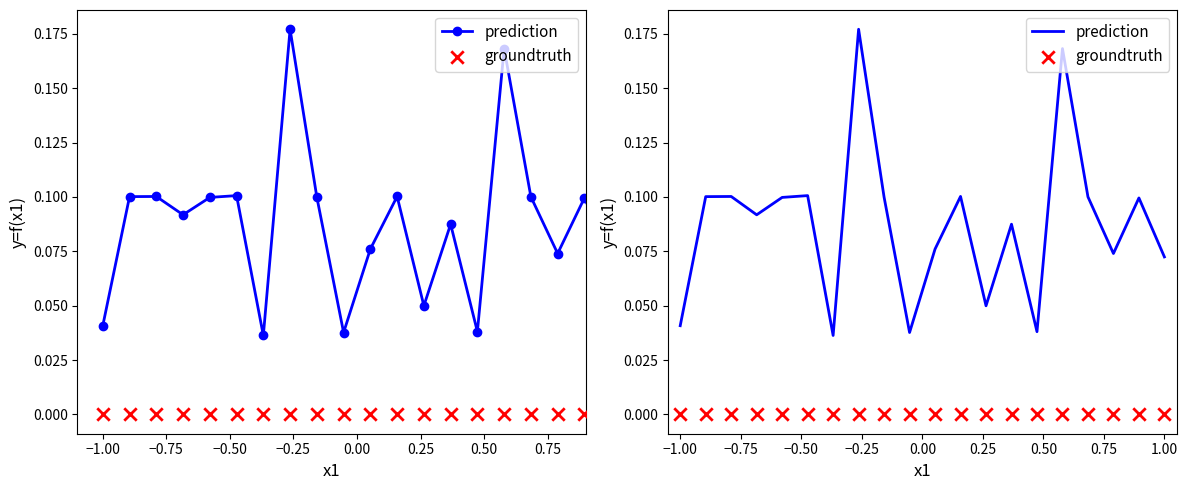

What are all the series names shown in the legend?

prediction, groundtruth